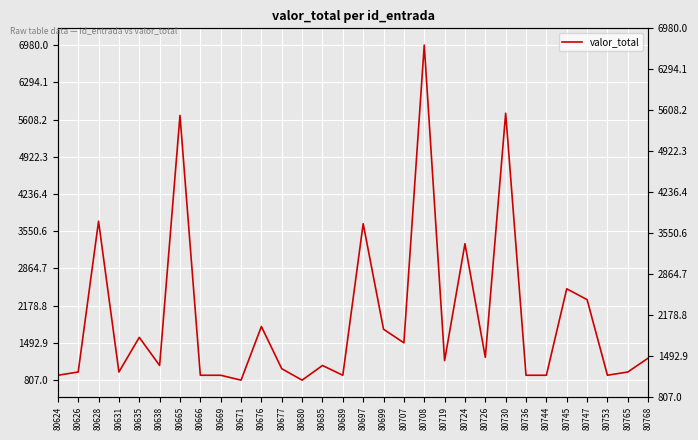

How many data points does each series have?

30